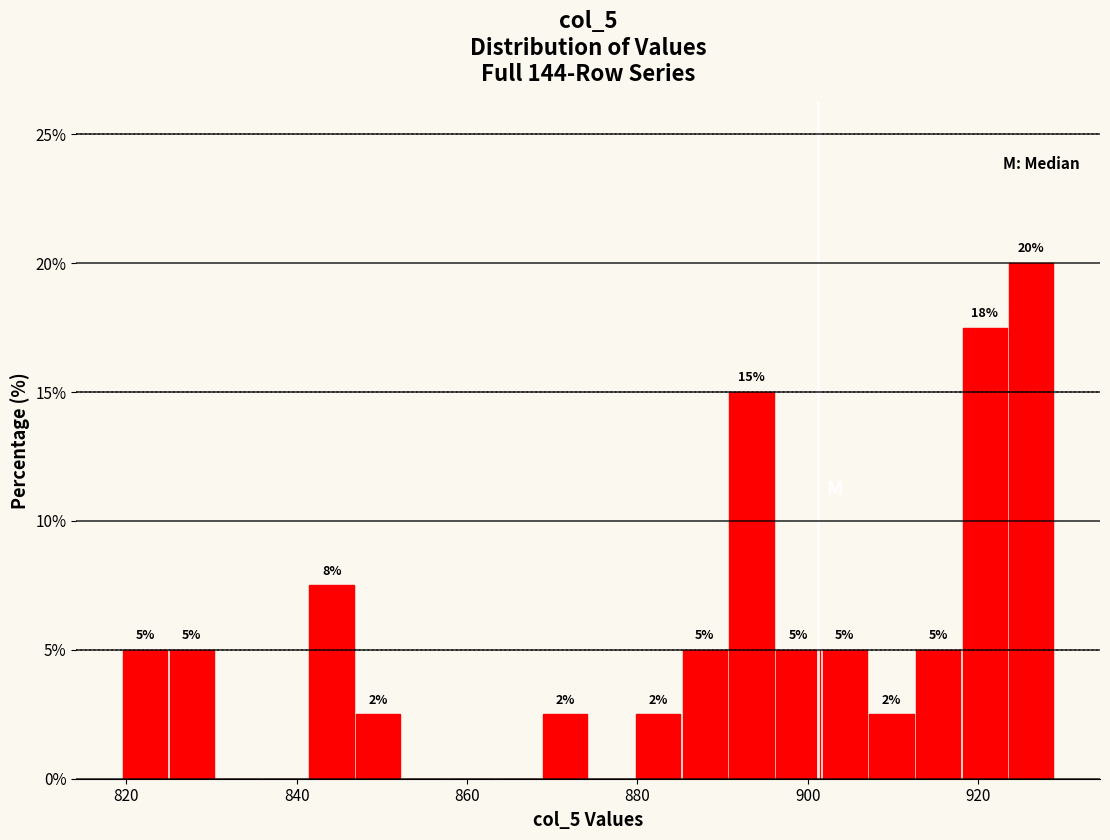

Read against the x-axis, roughly where is the centre of the tallest bar?

926